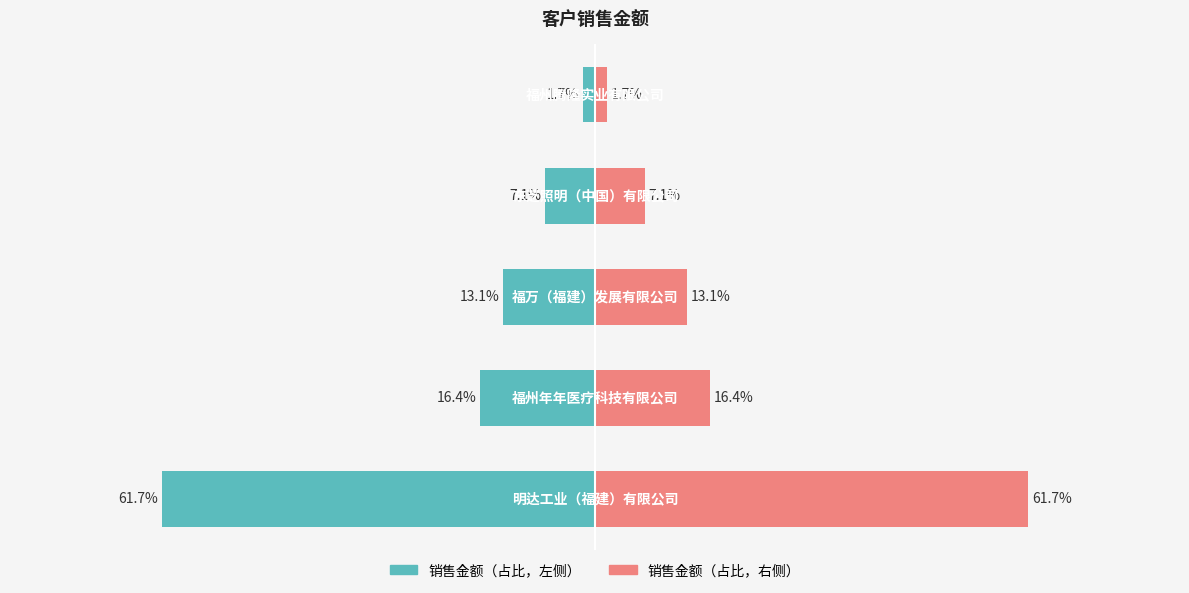

What is the value of the 销售金额（左） bar at the 3rd from the left?

-13.1